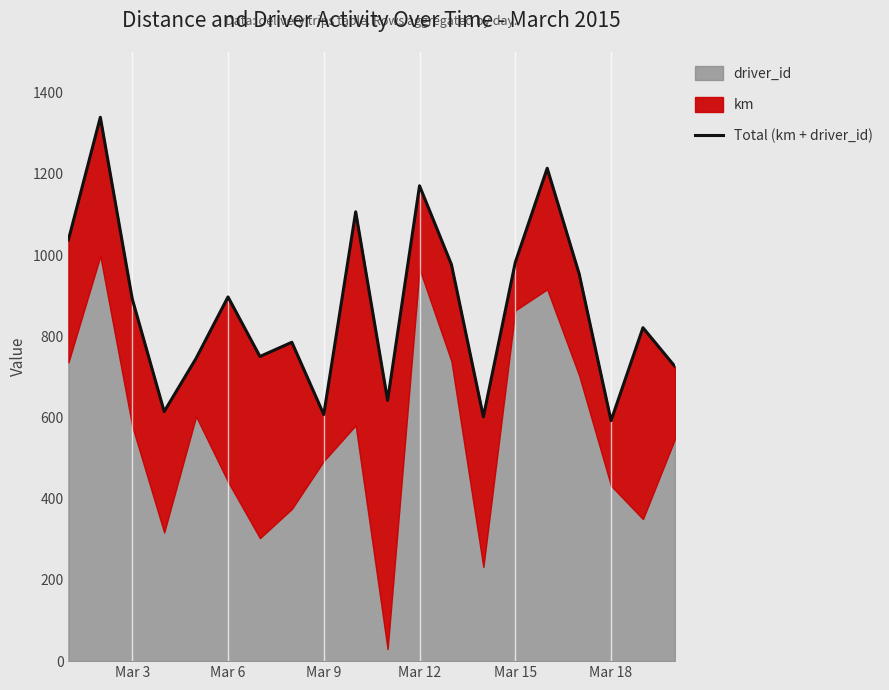

What is the difference between the second highest and minimum values?

621.7